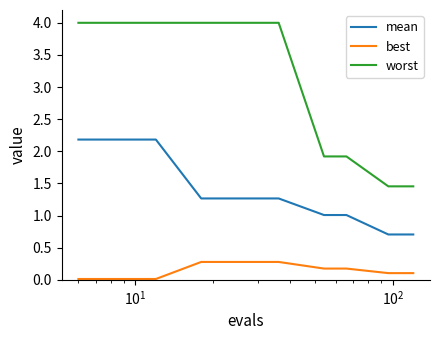

What is the highest value of the mean series?

2.2